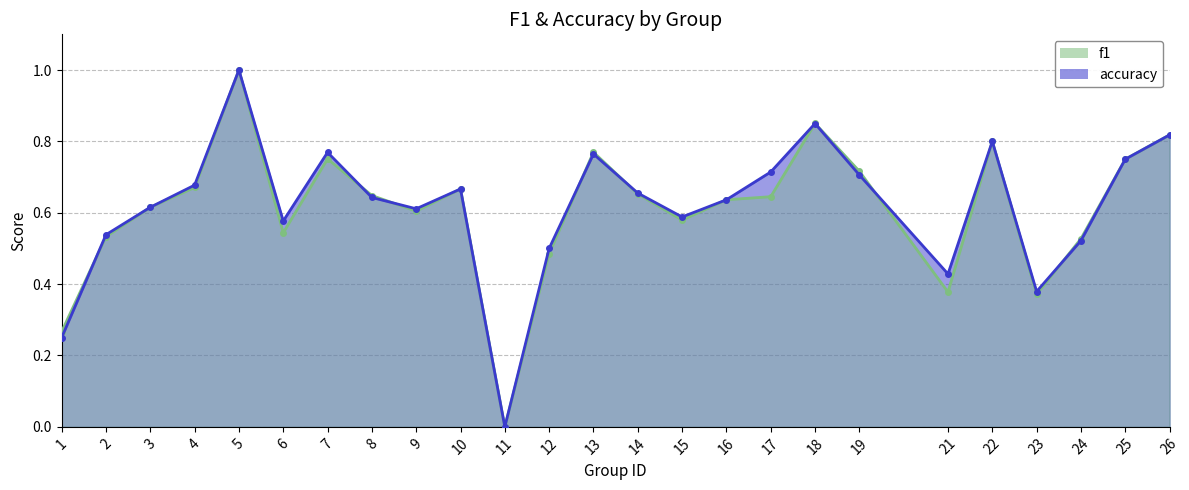

Read the accuracy value at 6.

0.6